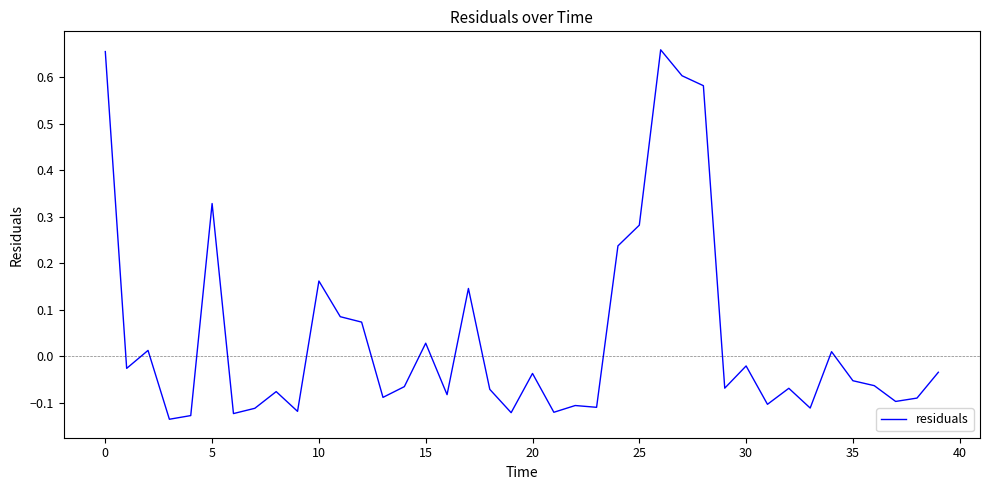

What is the sum of all values?

1.6